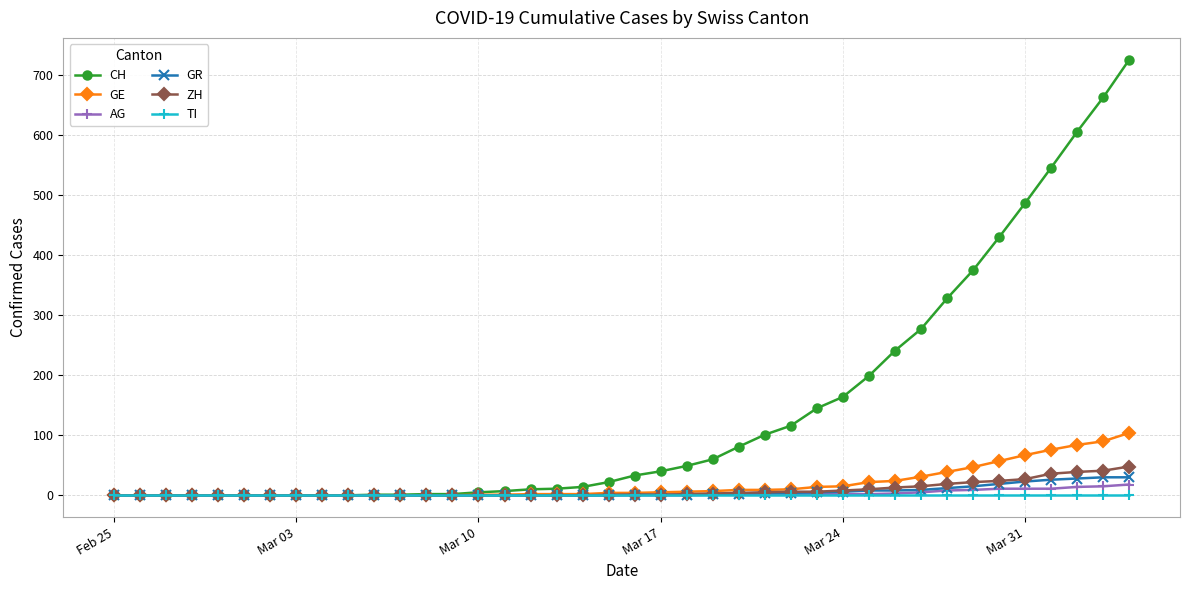

Which series has the largest range (max minus min)?

CH